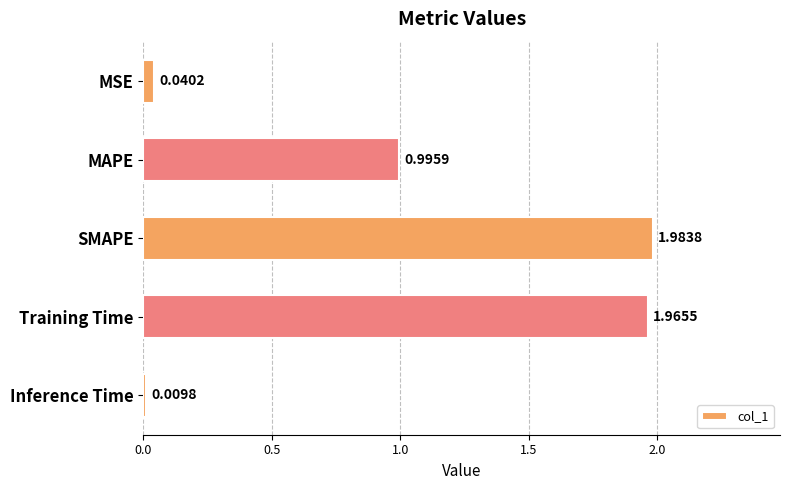

Approximately how many times larger is the value at MAPE compared to SMAPE?

0.5